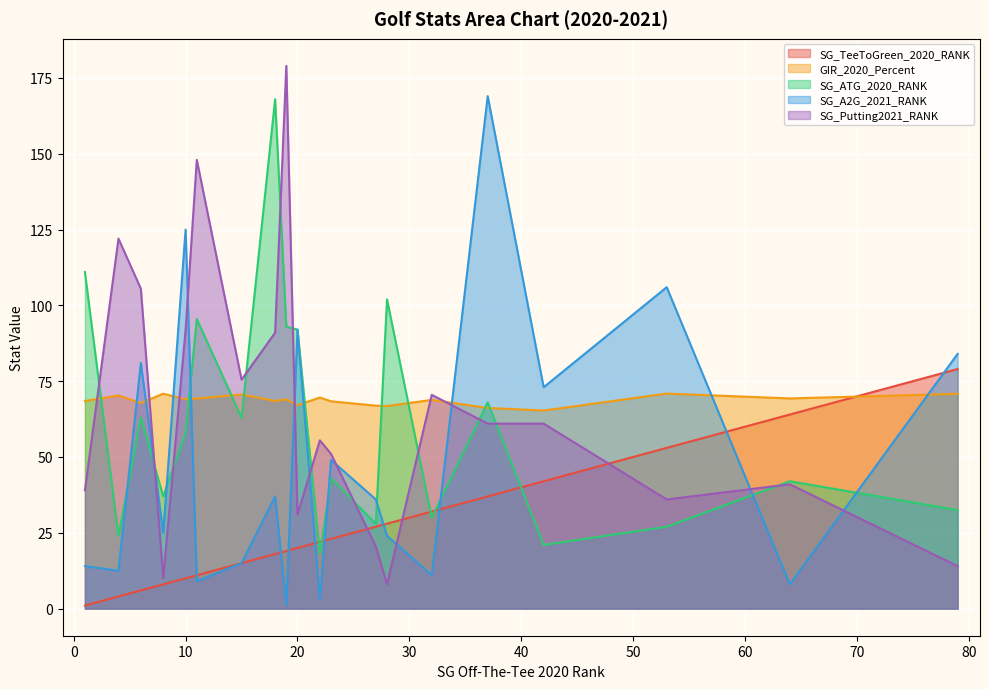

What is the average value of the SG_Putting2021_RANK series?

65.6